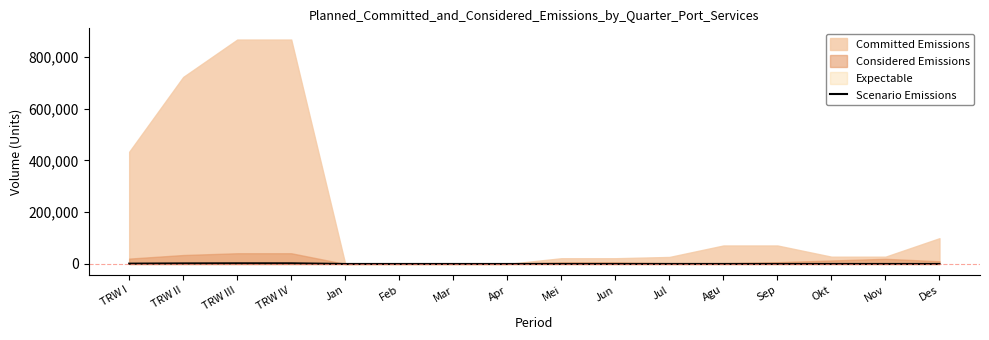

Reading left to right, extract all data points from this chart.

1237	2062	2475	2475	0	6	3	2	11	11	4	6	5	15	26	1